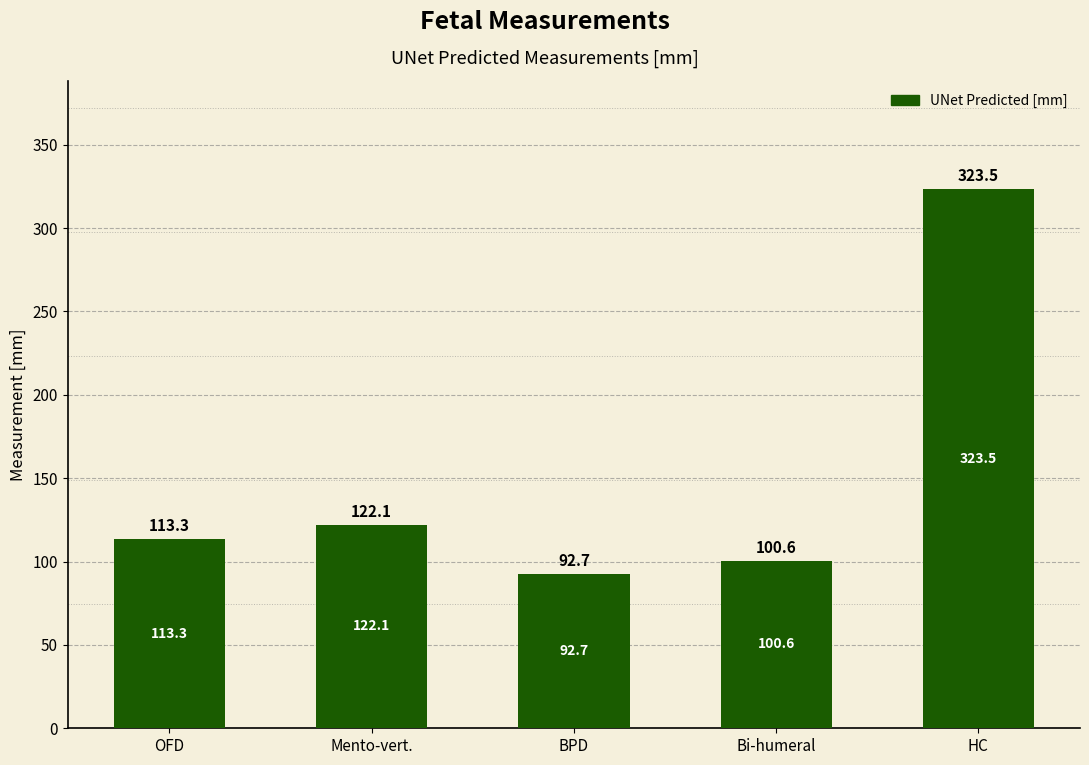

Approximately how many times larger is the value at Bi-humeral compared to HC?

0.3